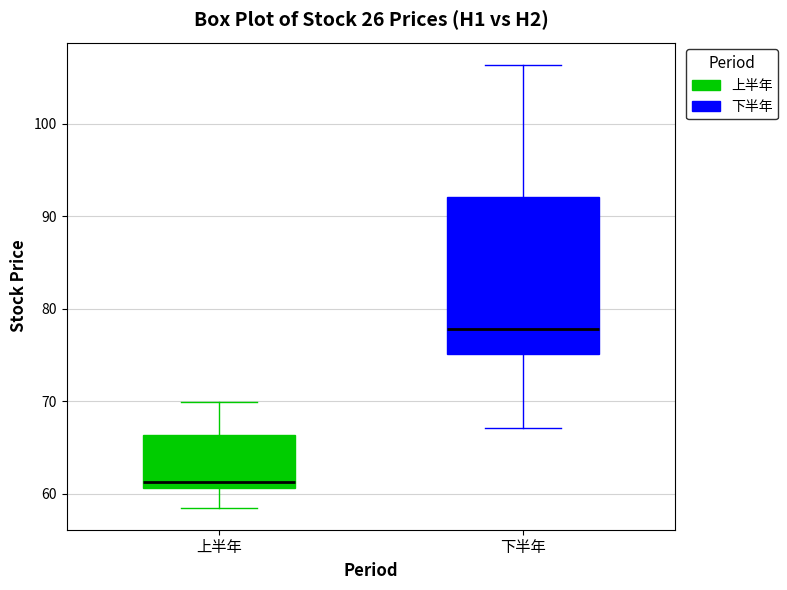

Reading left to right, transcribe this box plot: for each box, give where its median line is, the range the box spans, and where its two whiskers end, as read against the y-axis. The values are not printed on the chart, so give them approximately, as read against the axis.

上半年: median 61 (just above the box's lower edge), box 61 to 66, whiskers 58 to 70
下半年: median 78, box 75 to 92, whiskers 67 to 106